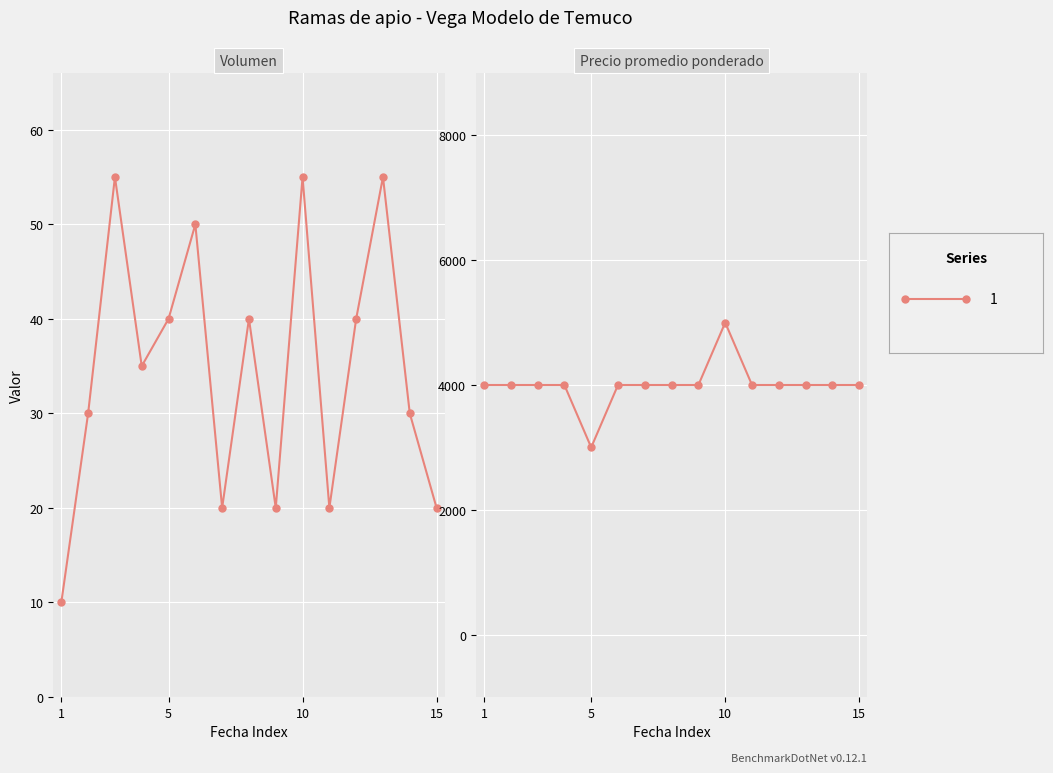

Reading left to right, extract all data points from this chart.

Volumen: 10	30	55	35	40	50	20	40	20	55	20	40	55	30	20
Precio promedio ponderado: 4000	4000	4000	4000	3000	4000	4000	4000	4000	5000	4000	4000	4000	4000	4000